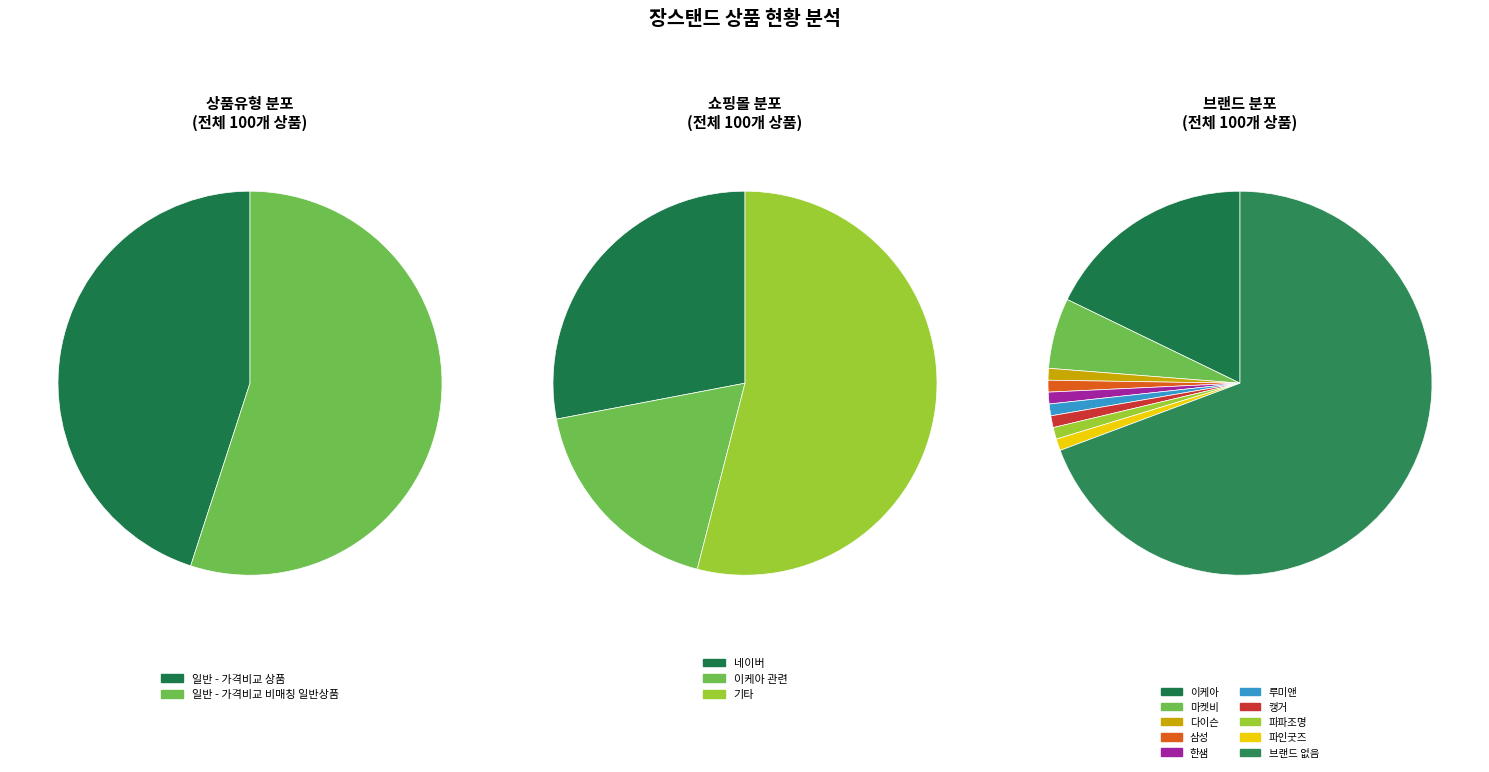

What is the ratio of the value at 일반 - 가격비교 상품 to the value at 일반 - 가격비교 비매칭 일반상품?

0.8